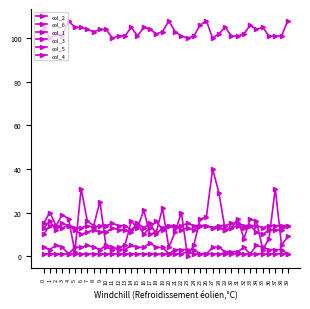

What is the highest value of the col_3 series?

16